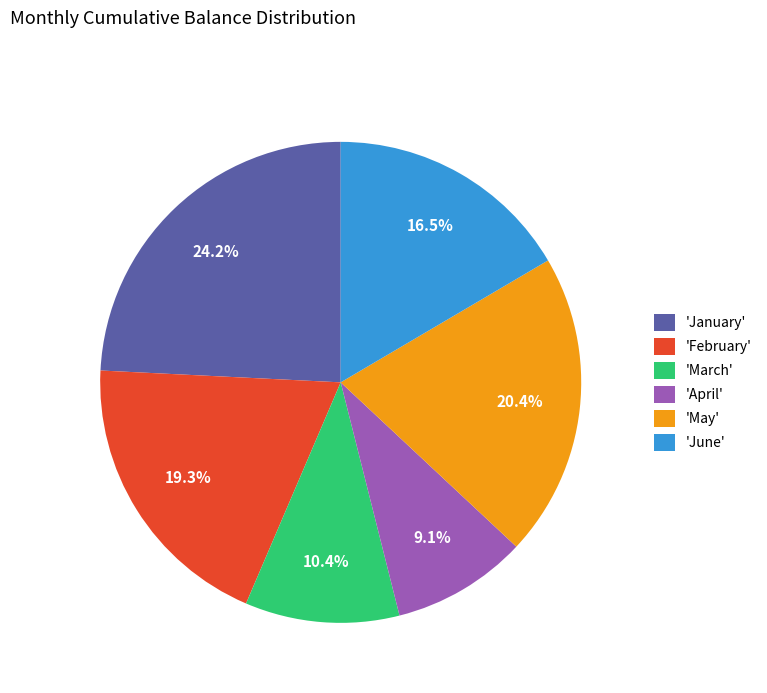

Is 'March' the majority of the pie?

No